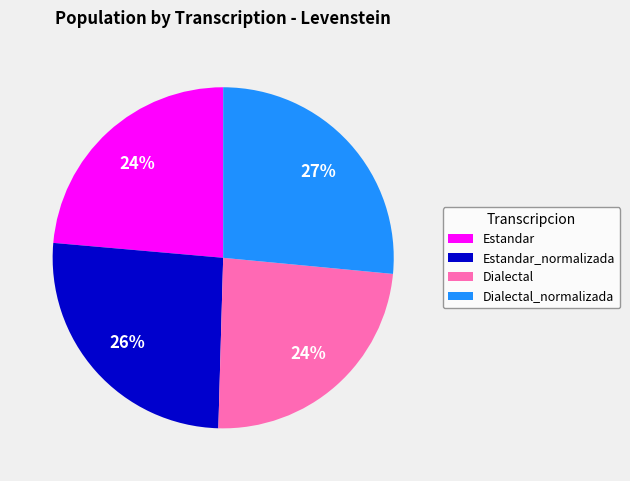

True or false: Dialectal accounts for 39% of the total.

False